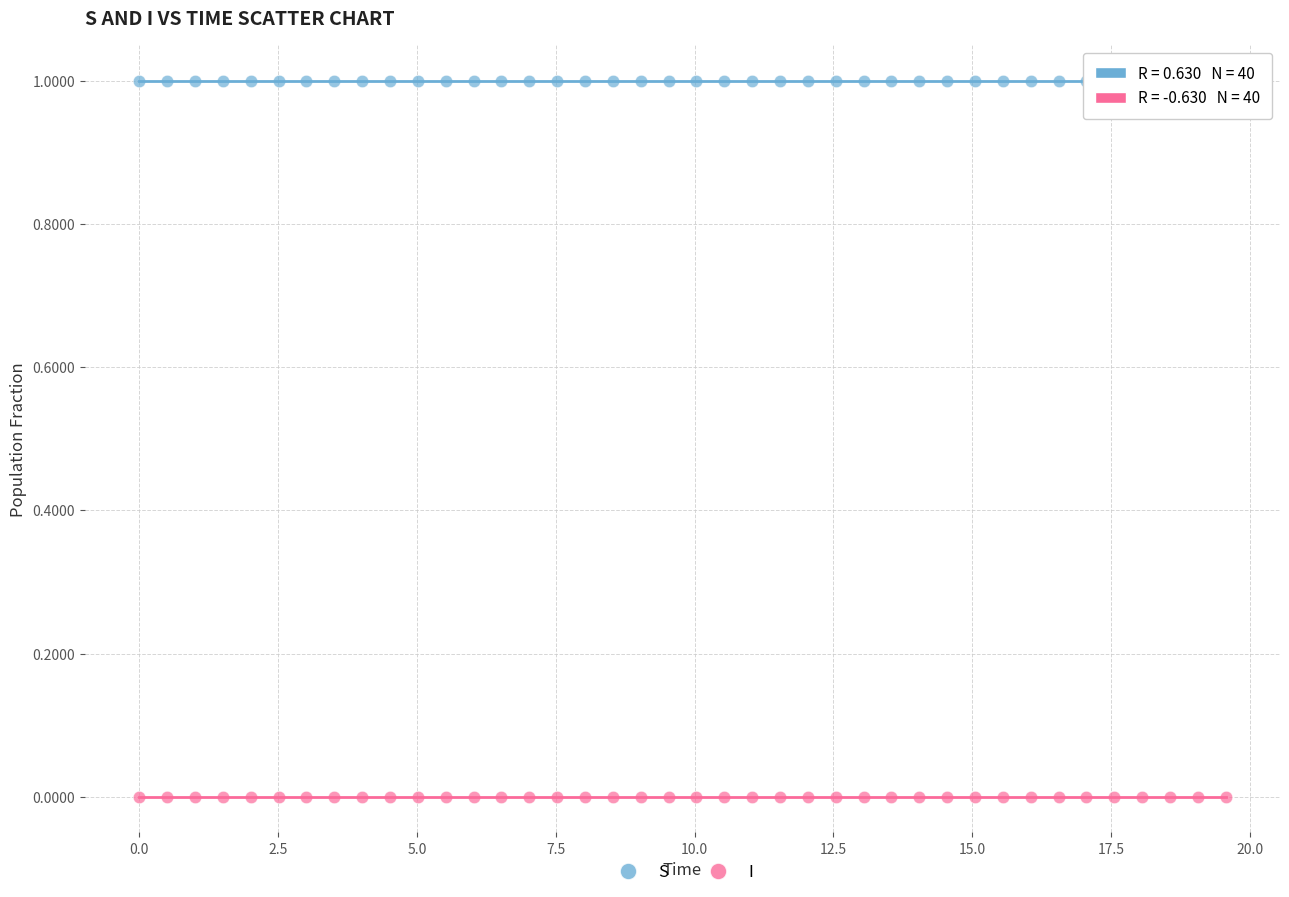

Across all data points, what is the range of Y values (max minus min)?

1.0